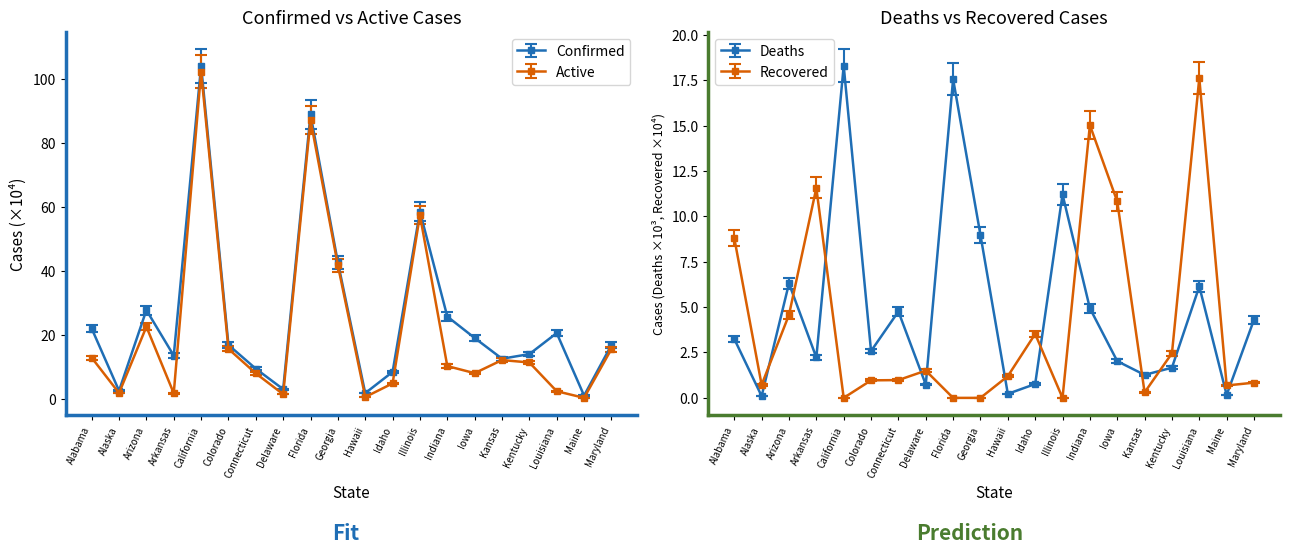

How many series are shown in this chart?

4